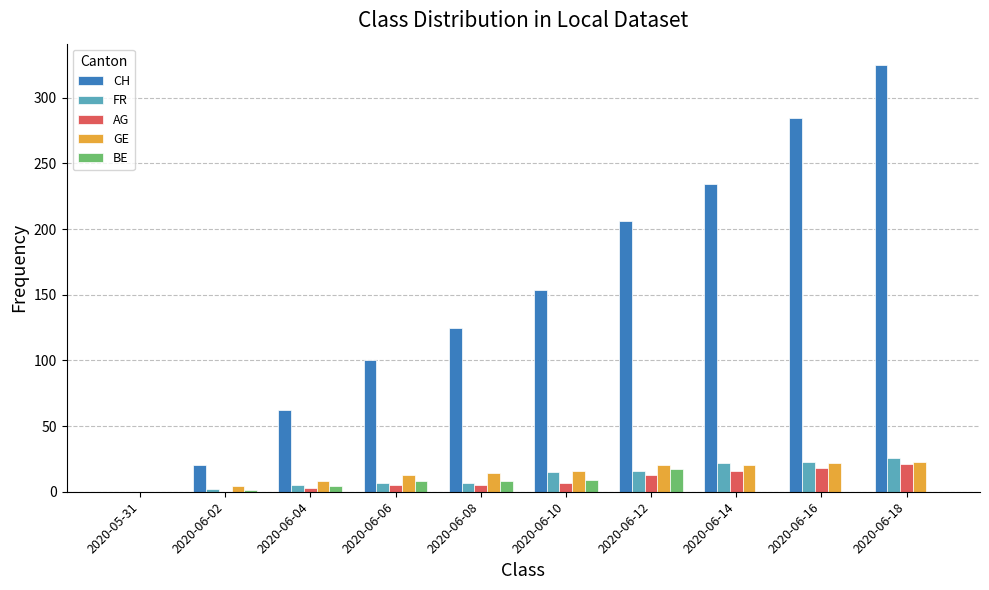

How many groups of bars are there?

10